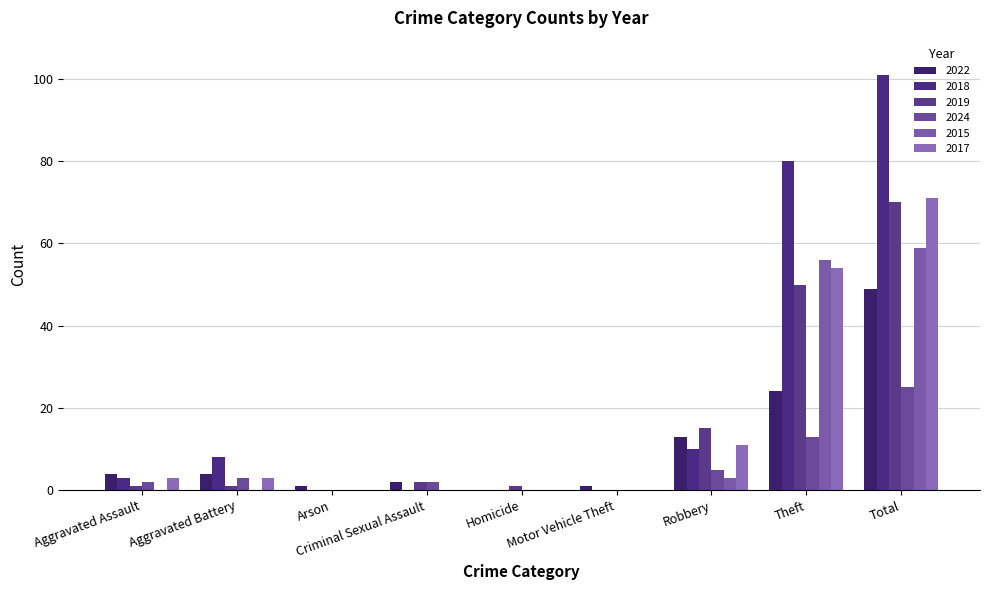

How many distinct data groups are displayed?

6